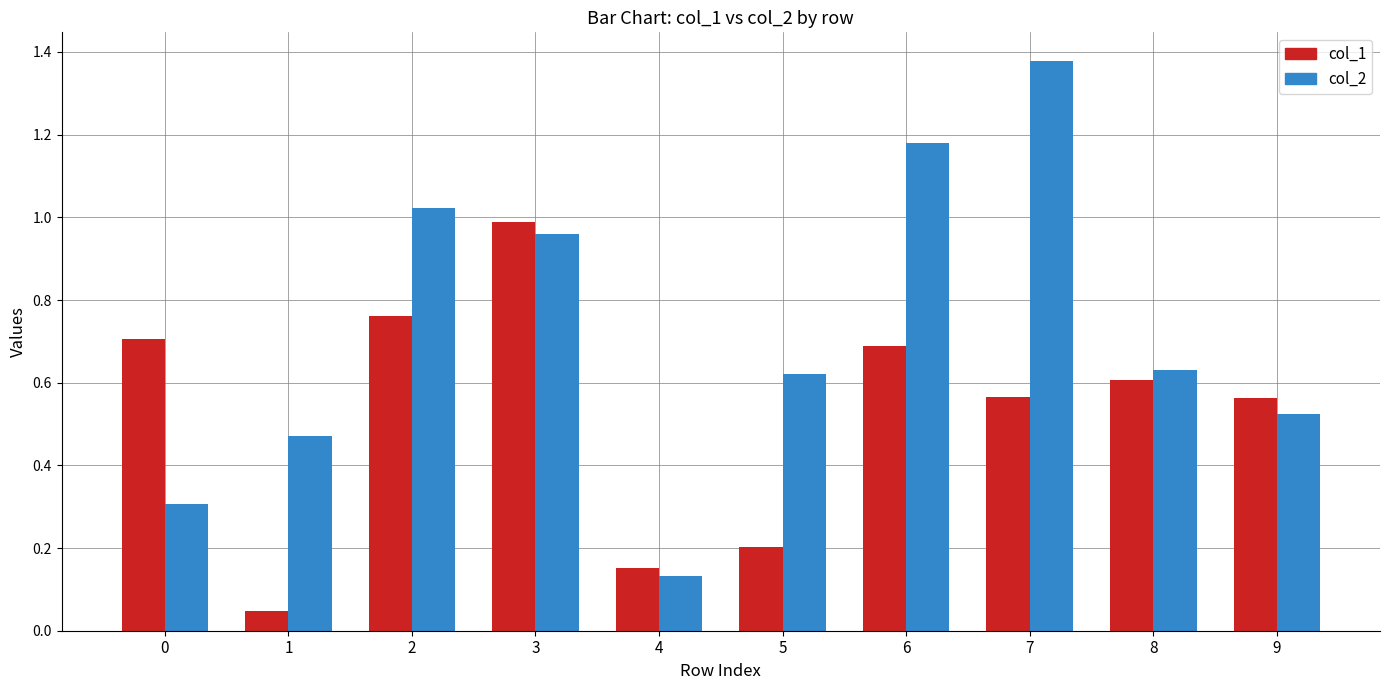

Which series changed the most between 1 and 9?

col_1